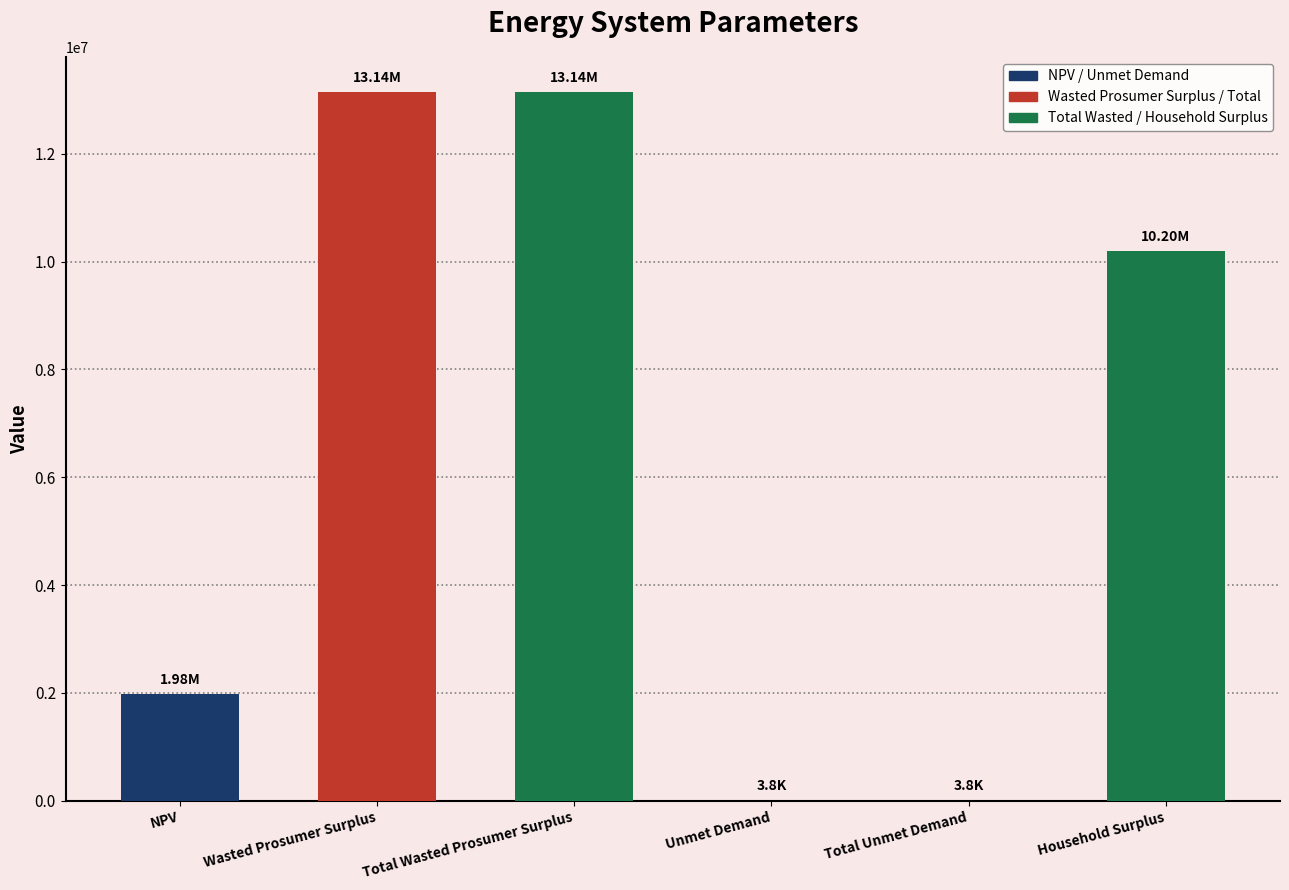

What is the sum of the values at Total Wasted Prosumer Surplus and Household Surplus?

23338265.7